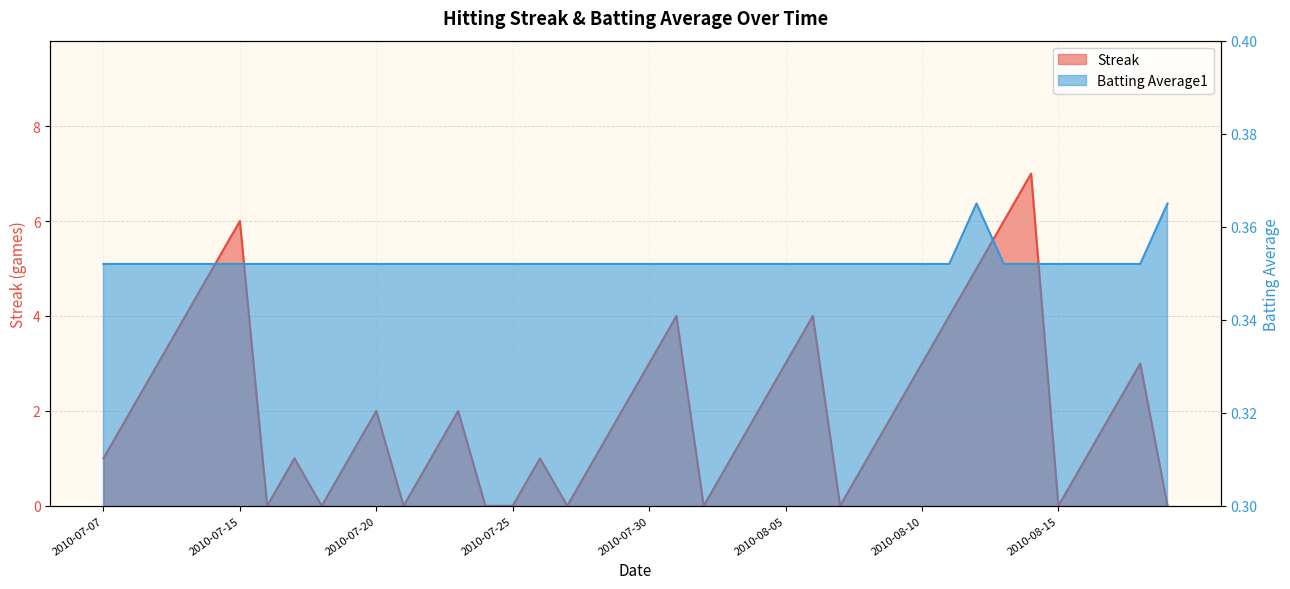

True or false: Batting Average1 has more than 1 points higher than both neighbors.

False